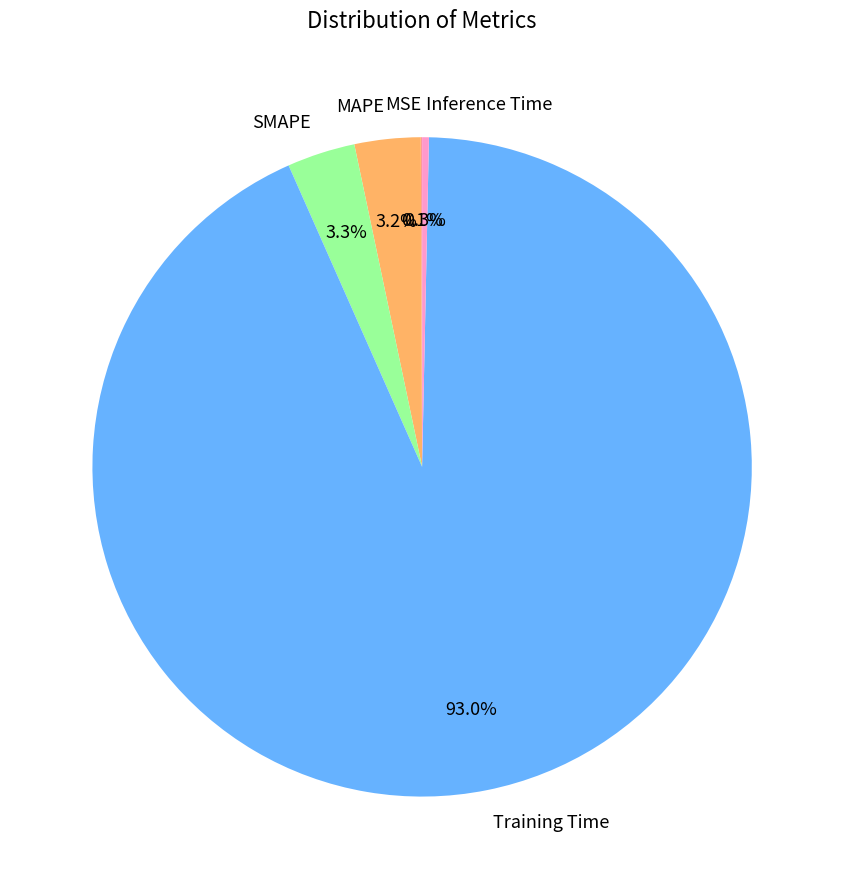

Is there any slice that represents more than half of the pie?

Yes